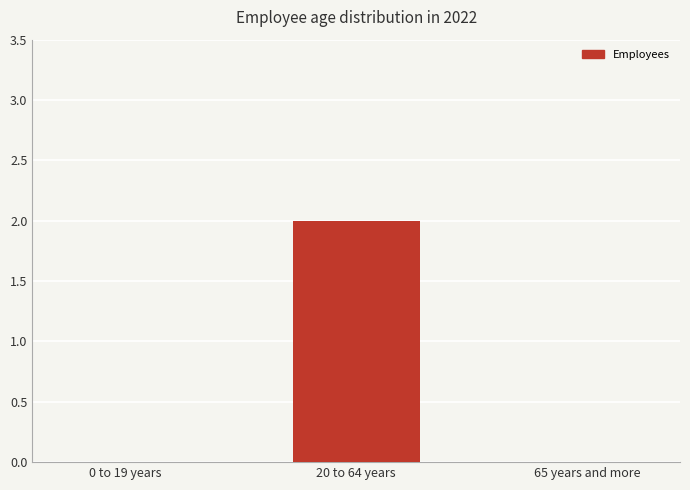

What is the change in value from 0 to 19 years to 20 to 64 years?

+2